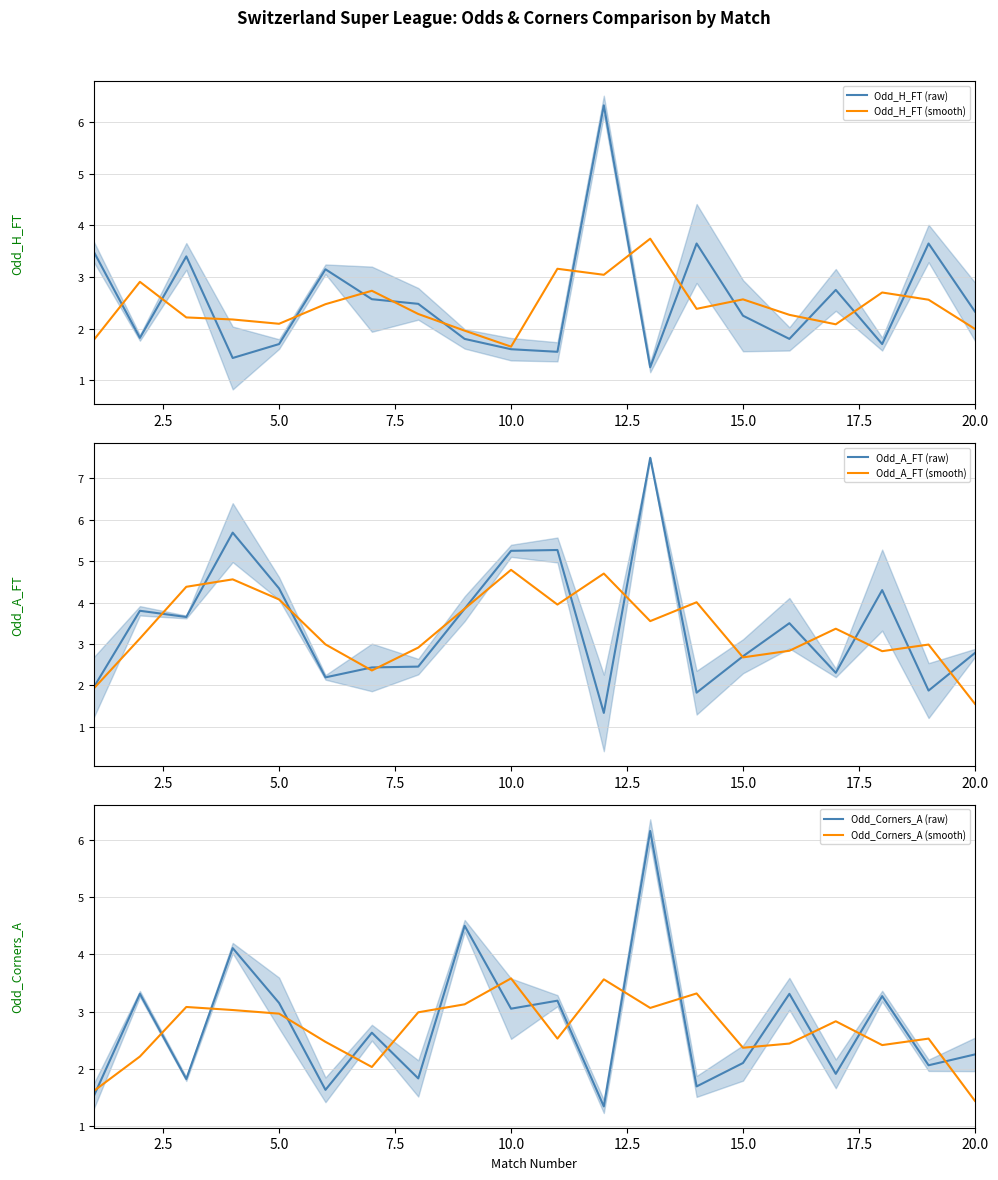

What is the maximum value for Odd_H_FT (smooth)?

3.7